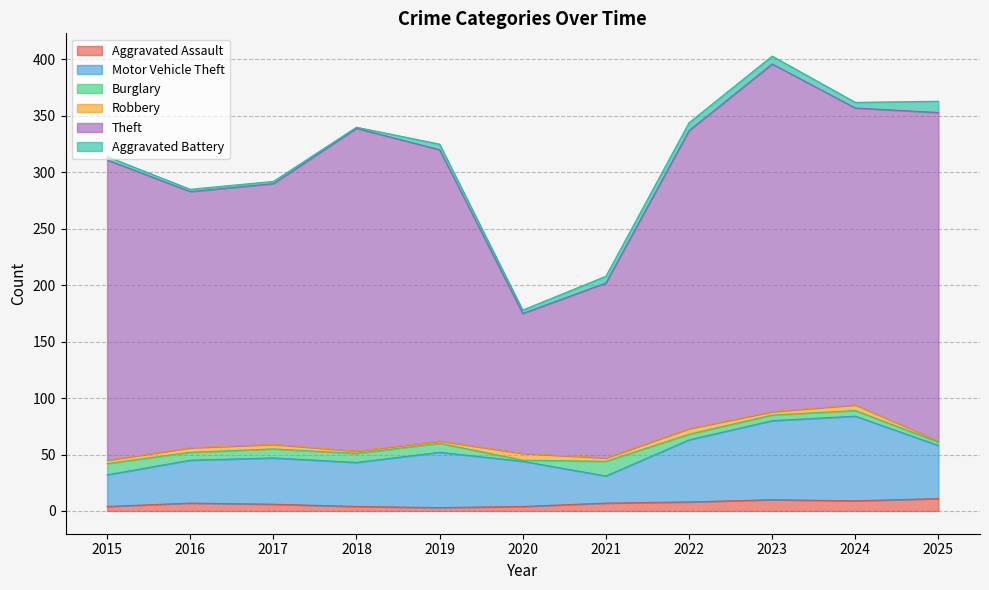

True or false: Aggravated Battery and Theft cross at least once.

False